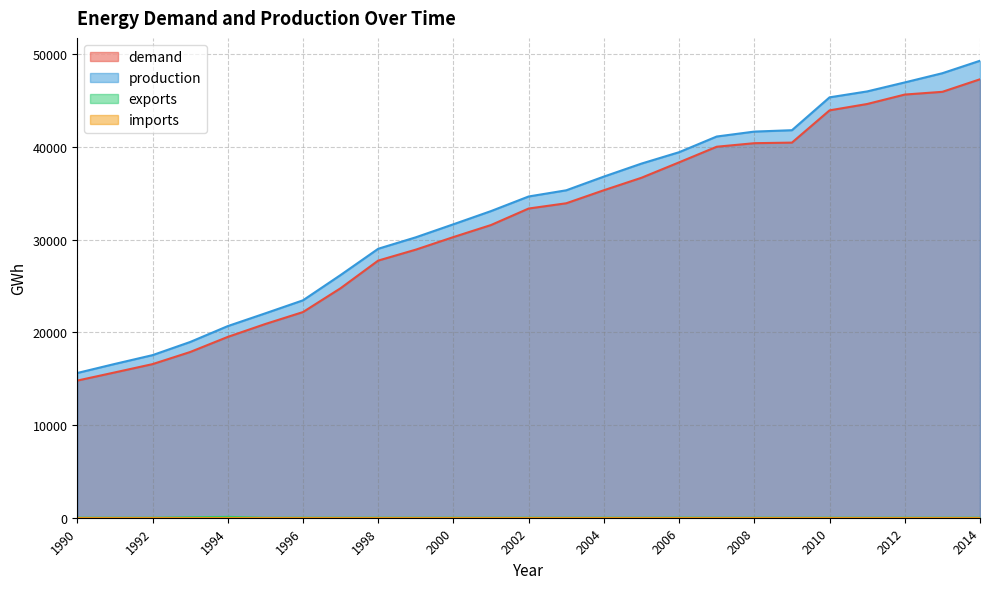

At which category is the sum across all series the highest?

2014